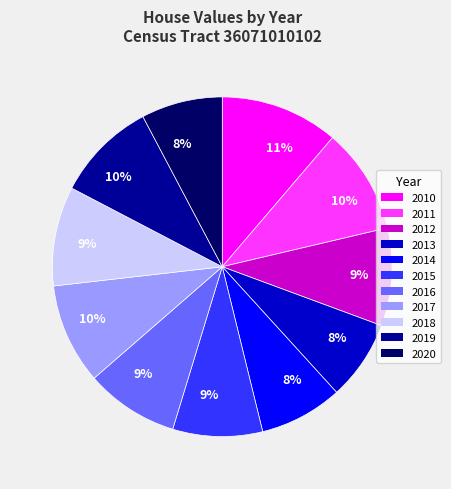

Does any single category account for the majority?

No